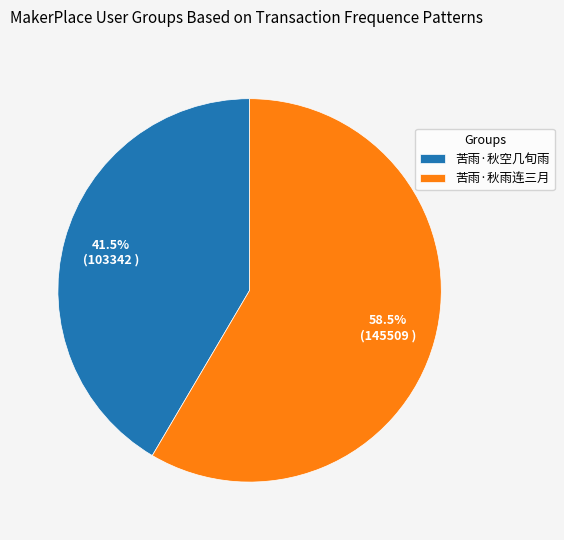

Which has a higher value, 苦雨·秋雨连三月 or 苦雨·秋空几旬雨?

苦雨·秋雨连三月